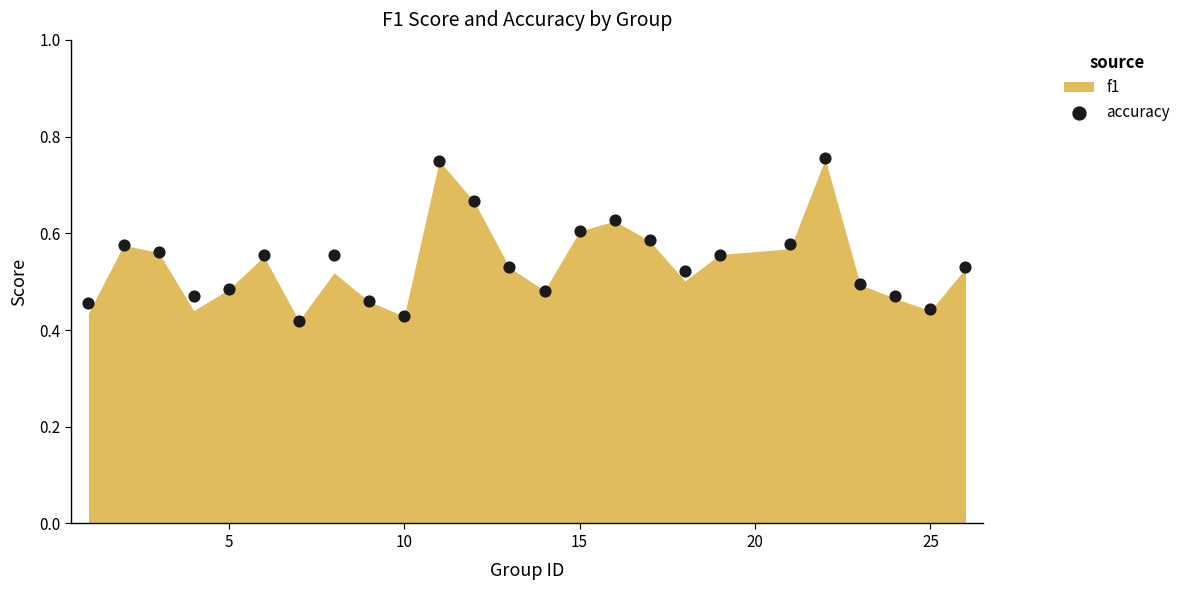

What is the range of X values (max minus min)?

25.0